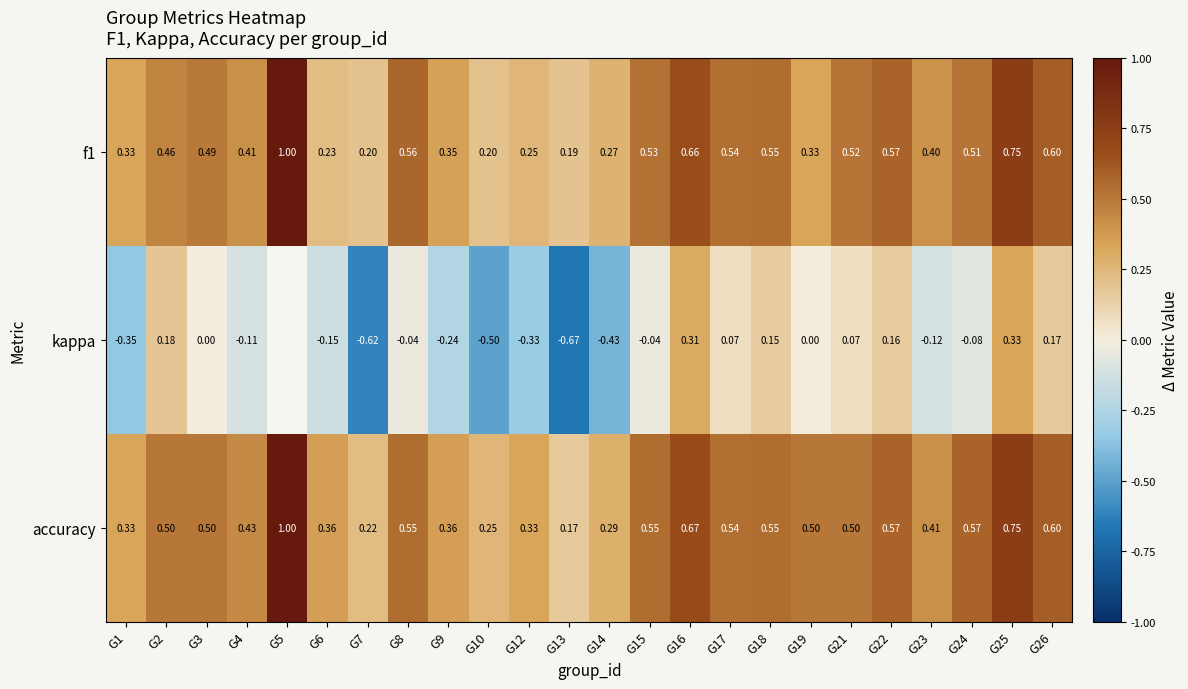

At how many categories does at least one series exceed 0?

24